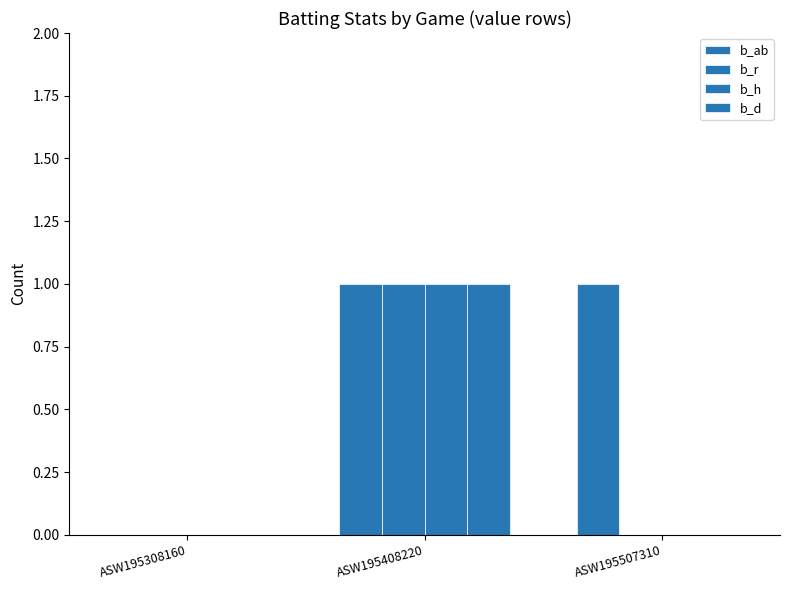

Which series has the largest total across all categories?

b_ab